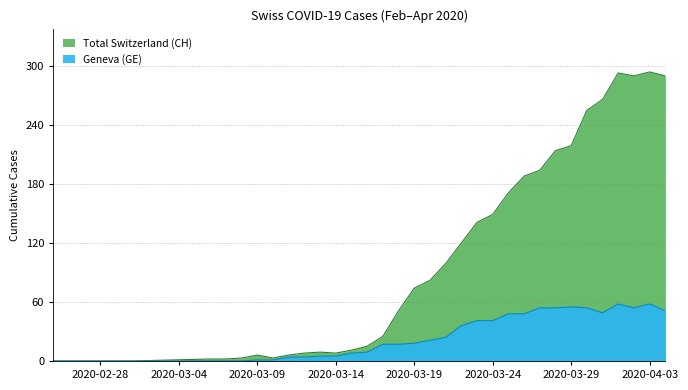

Which series has the widest spread of values?

CH